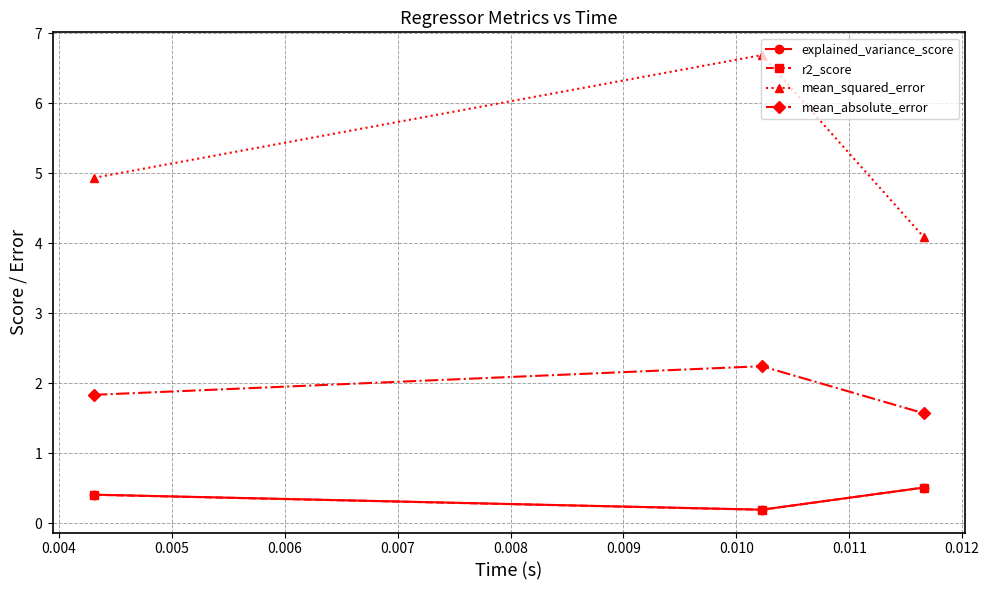

What are all the series names shown in the legend?

explained_variance_score, r2_score, mean_squared_error, mean_absolute_error